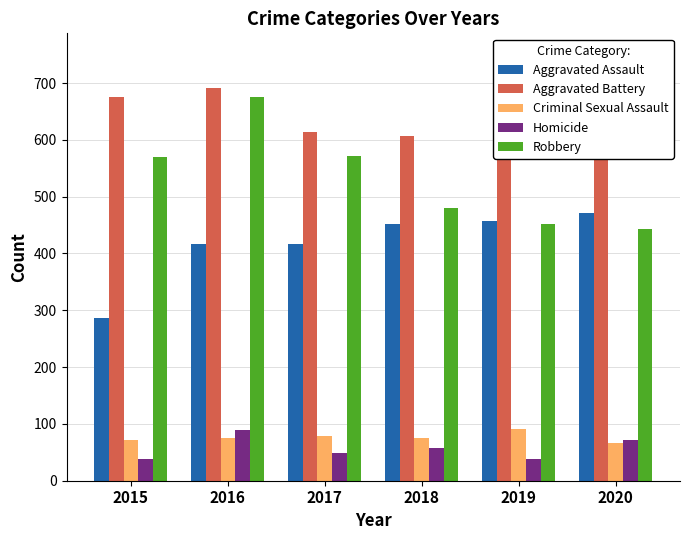

What are all the series names shown in the legend?

Aggravated Assault, Aggravated Battery, Criminal Sexual Assault, Homicide, Robbery